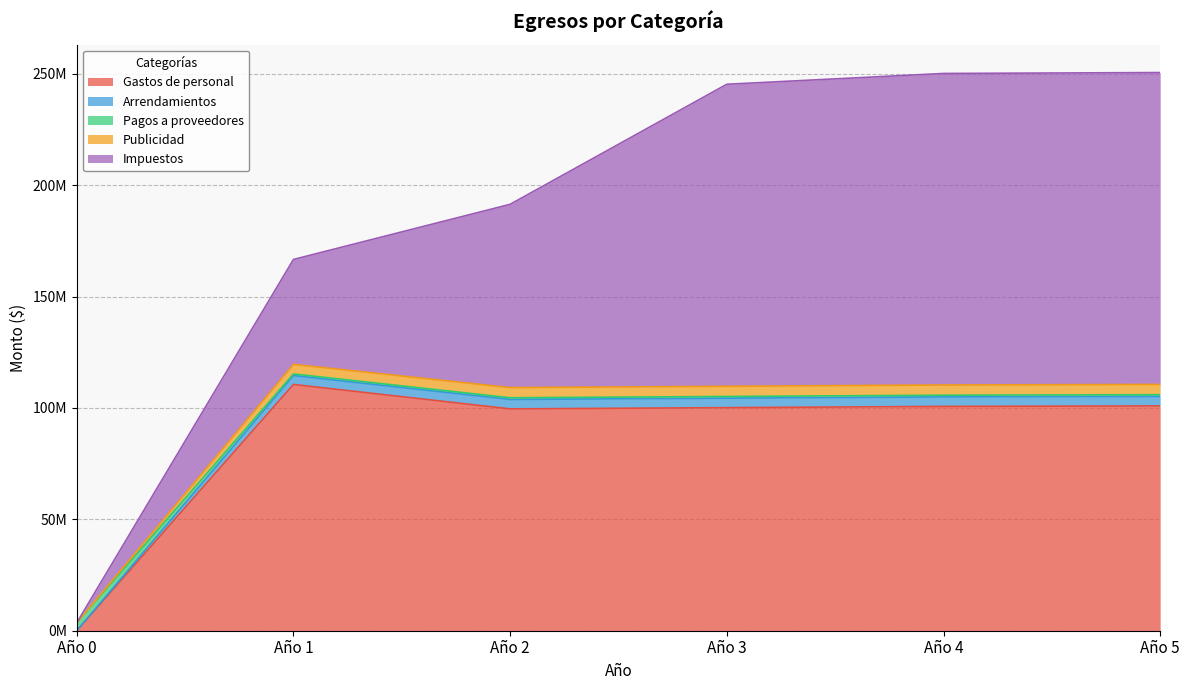

At how many categories does at least one series exceed 22261719?

5